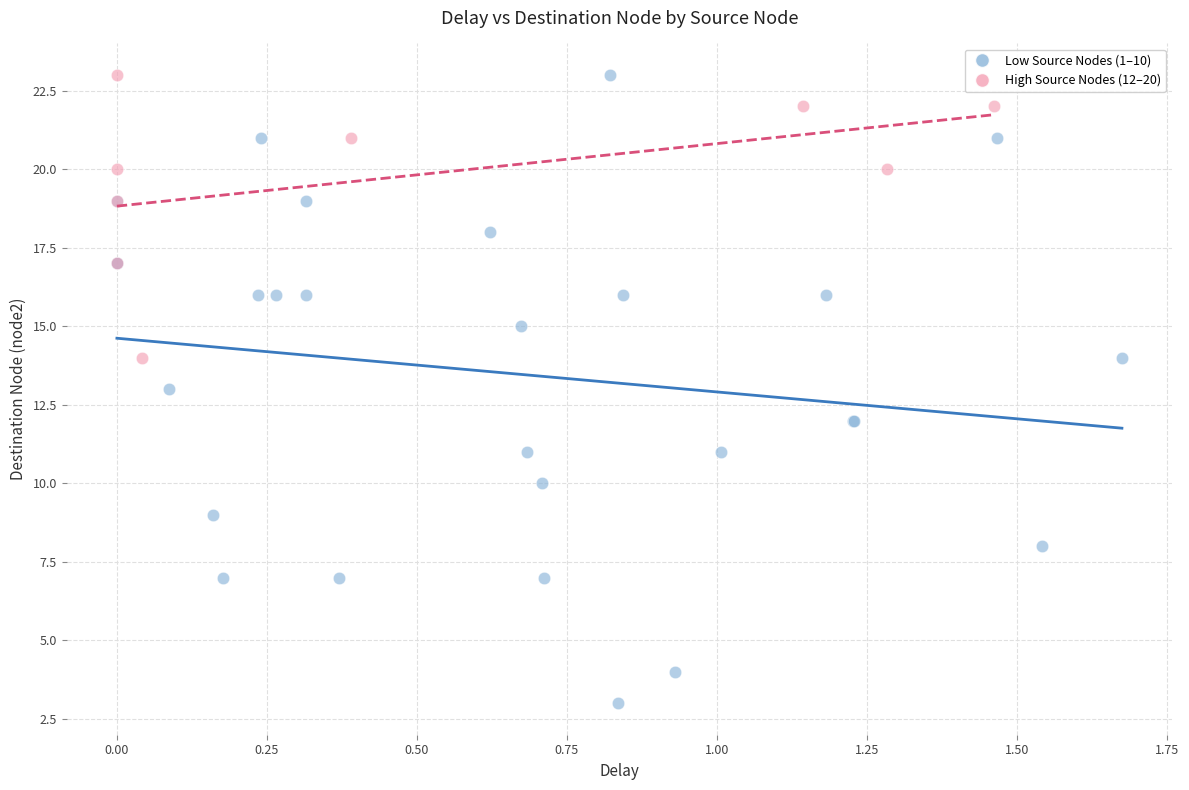

Which series has the widest spread of Y values?

Low Source Nodes (1–10)